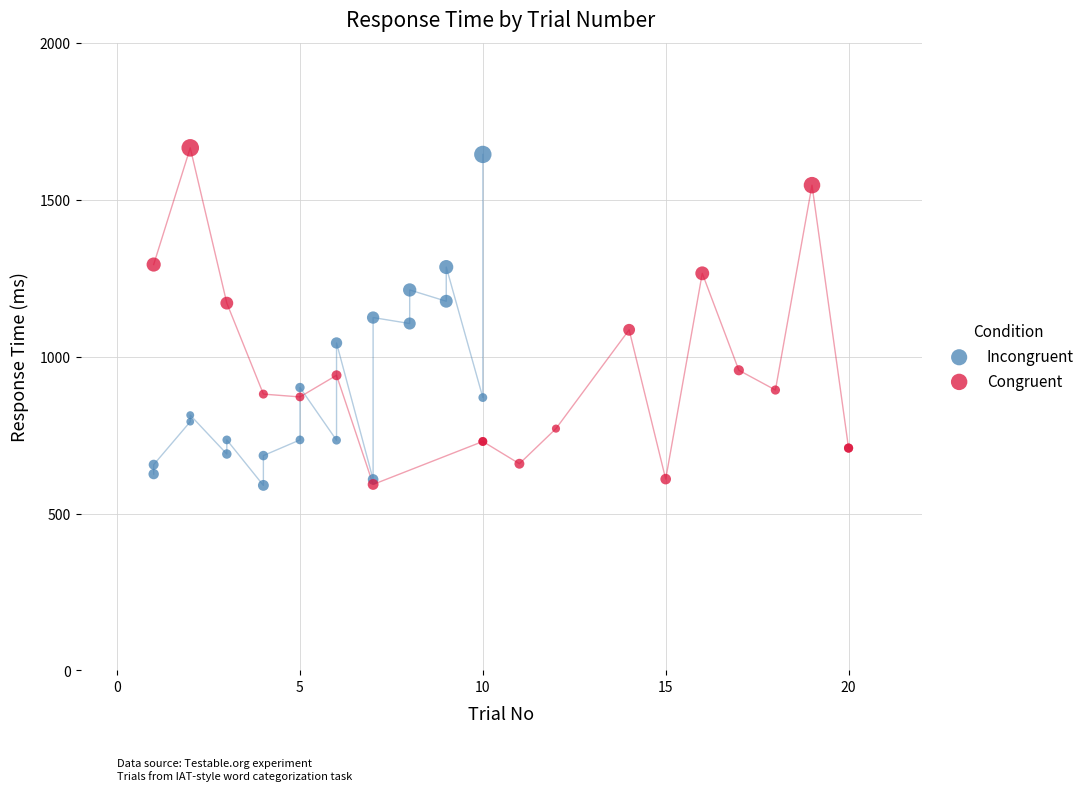

Which series has the largest Y range (max minus min)?

Congruent